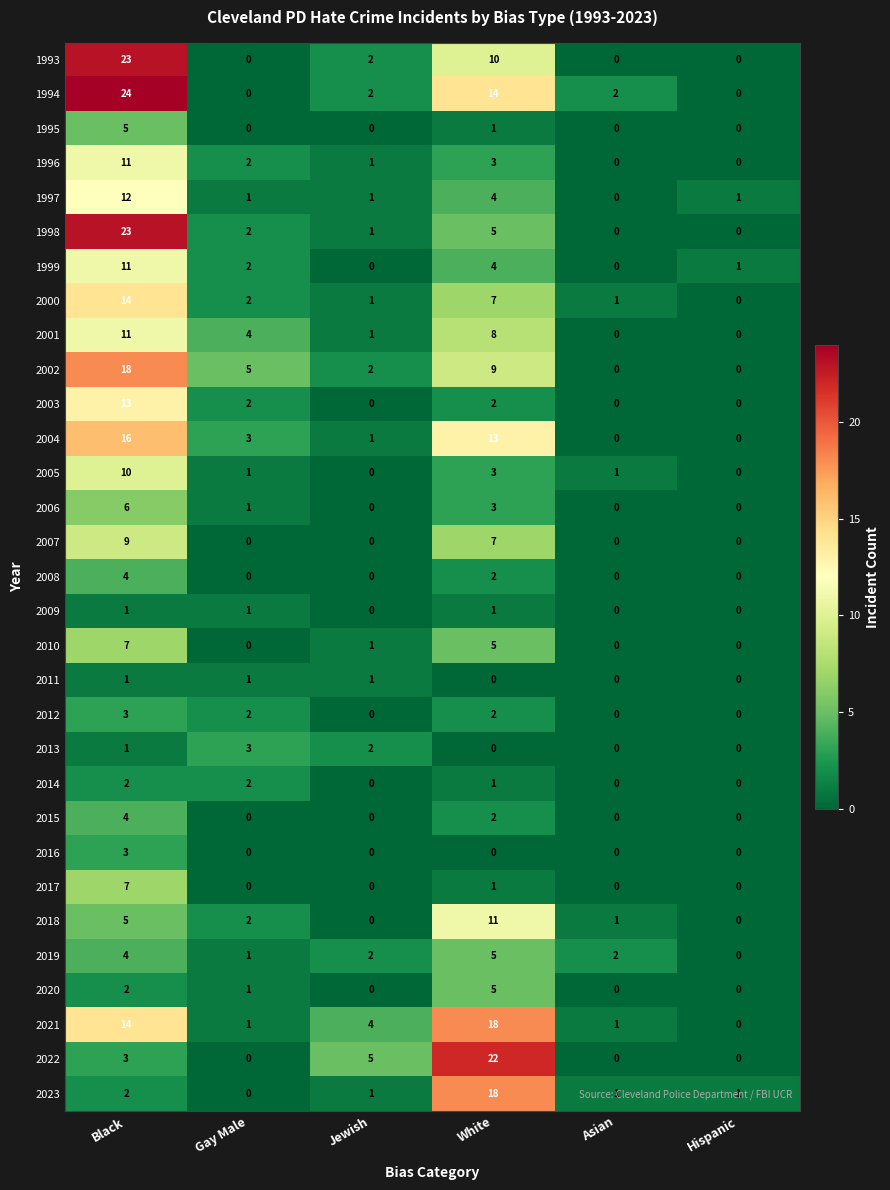

At which label is 2000 closest to 7?

White